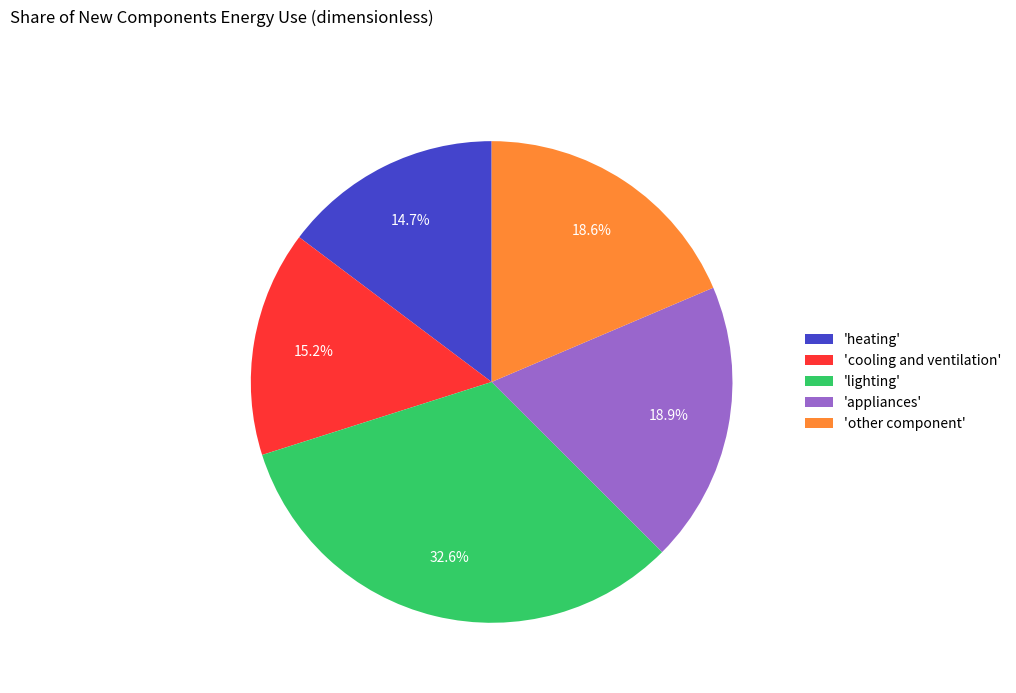

Combined, do 'cooling and ventilation' and 'heating' account for over 50%?

No